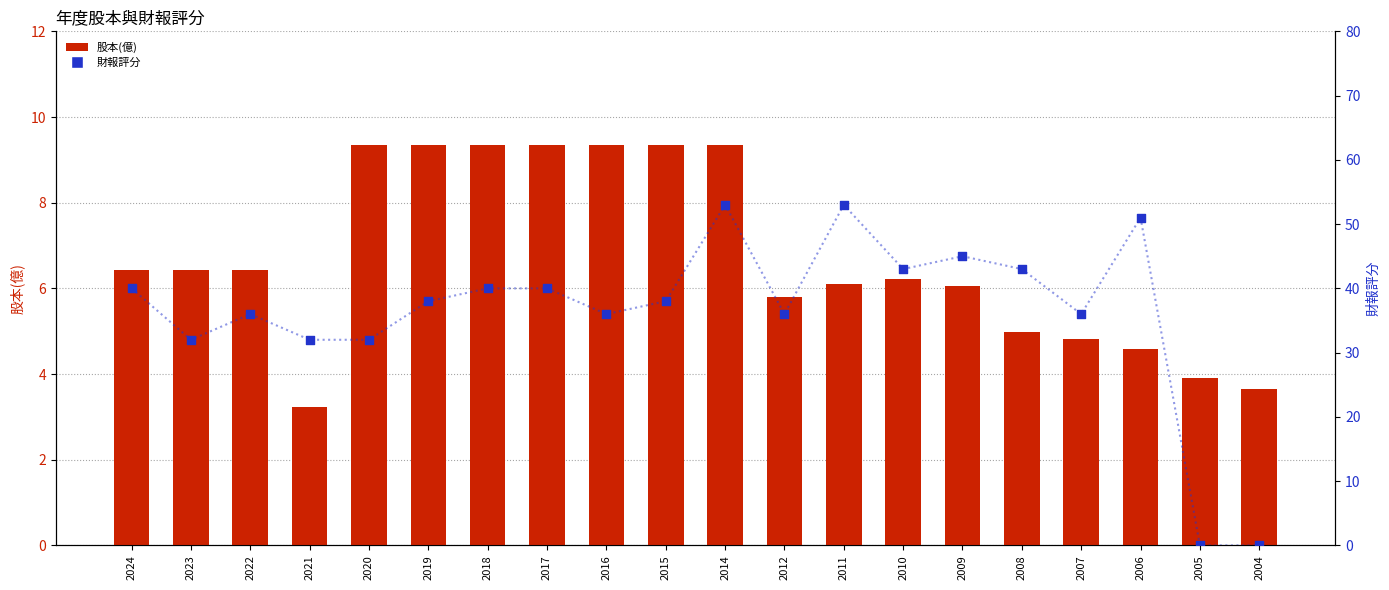

Which series reaches the minimum Y coordinate?

財報評分